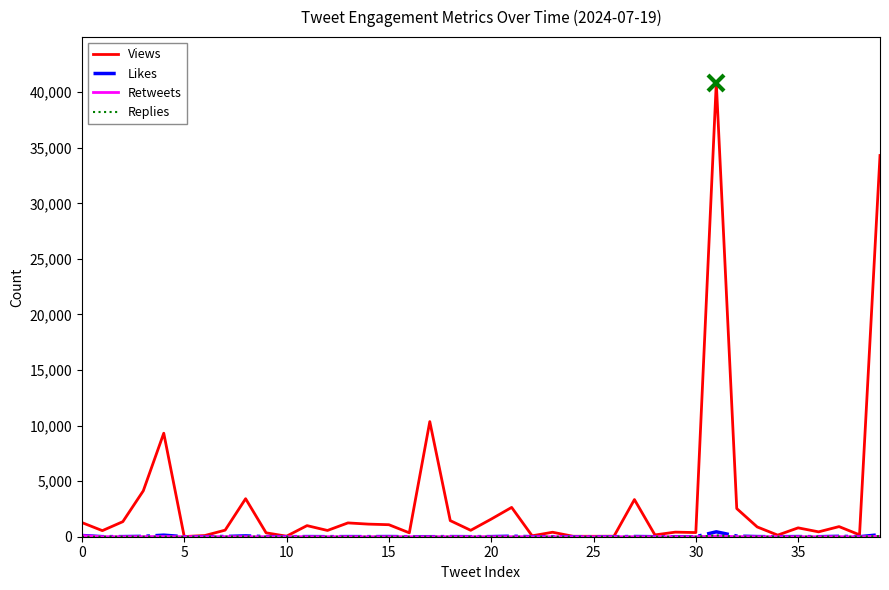

Does the chart display data point markers on the line(s)?

No